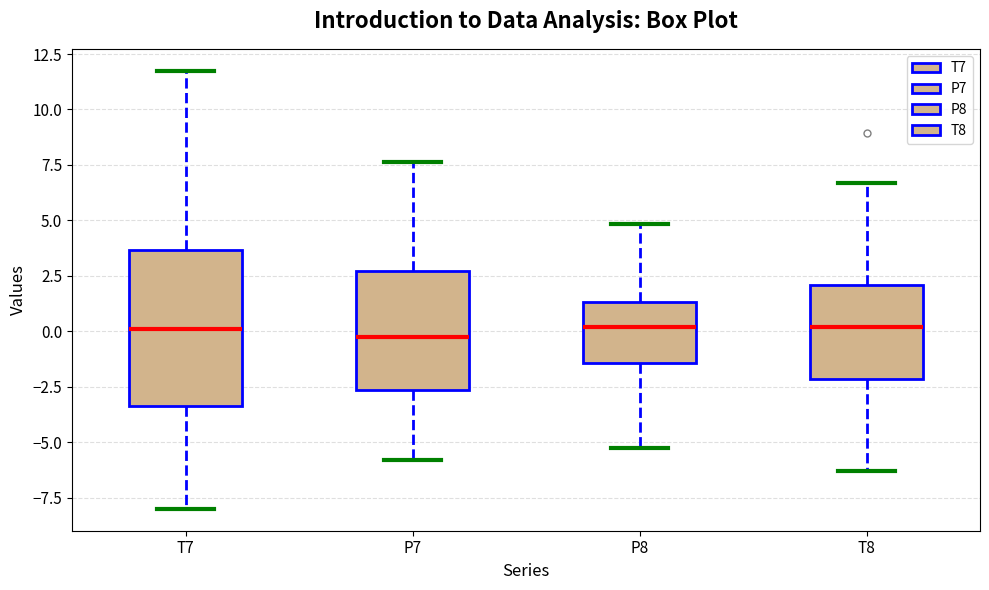

Reading left to right, transcribe this box plot: for each box, give where its median line is, the range the box spans, and where its two whiskers end, as read against the y-axis. The values are not printed on the chart, so give them approximately, as read against the axis.

T7: median 0.0, box -3.5 to 3.5, whiskers -8.0 to 11.5
P7: median -0.5, box -2.5 to 2.5, whiskers -6.0 to 7.5
P8: median 0.0, box -1.5 to 1.5, whiskers -5.5 to 5.0
T8: median 0.0, box -2.0 to 2.0, whiskers -6.5 to 6.5